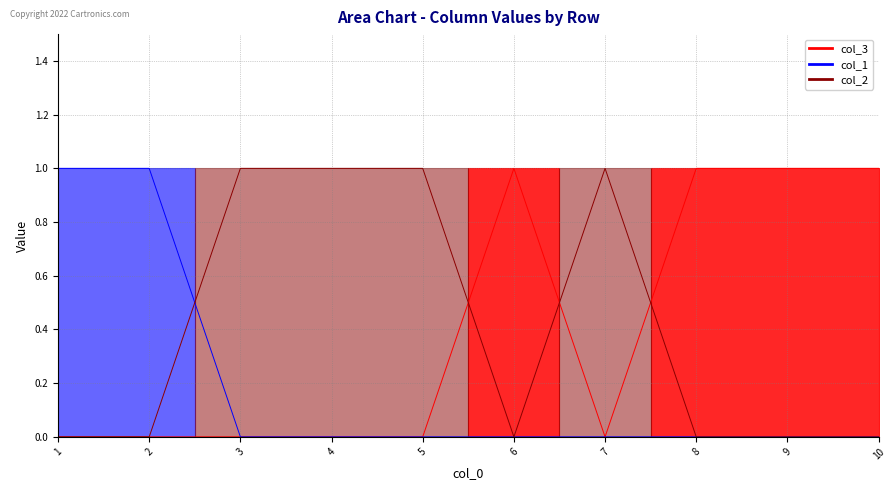

At which category does col_3 reach its first local valley?

7